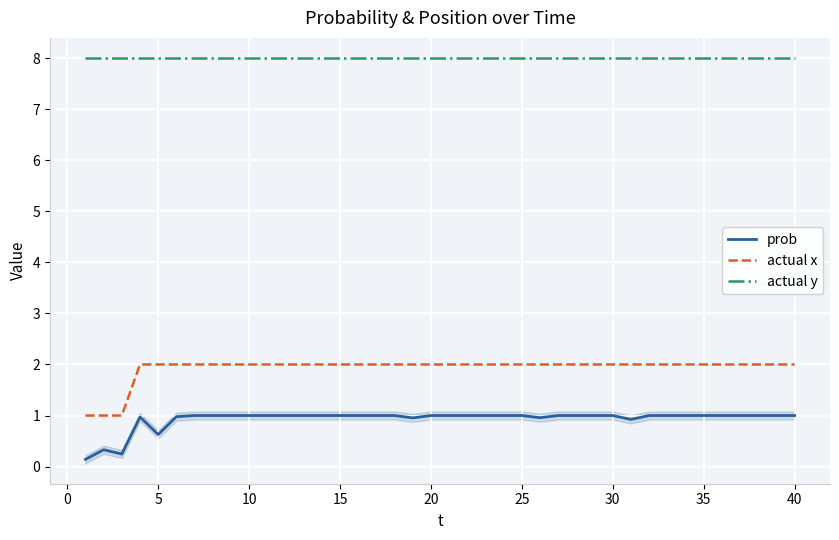

Which series has the largest total across all categories?

actual y